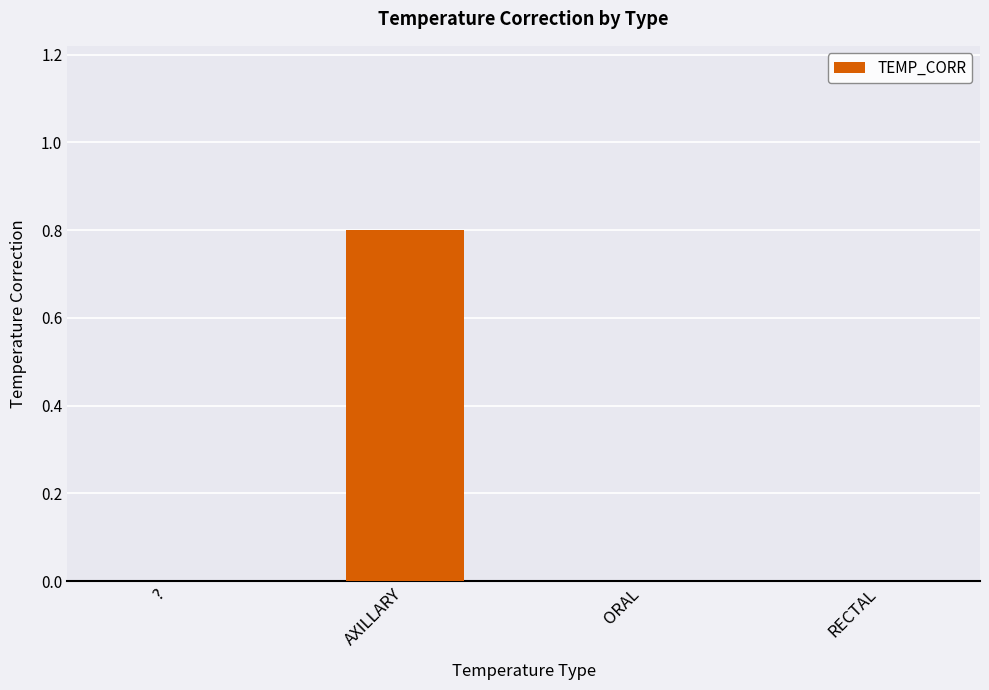

What is the sum of the values at AXILLARY and RECTAL?

0.8